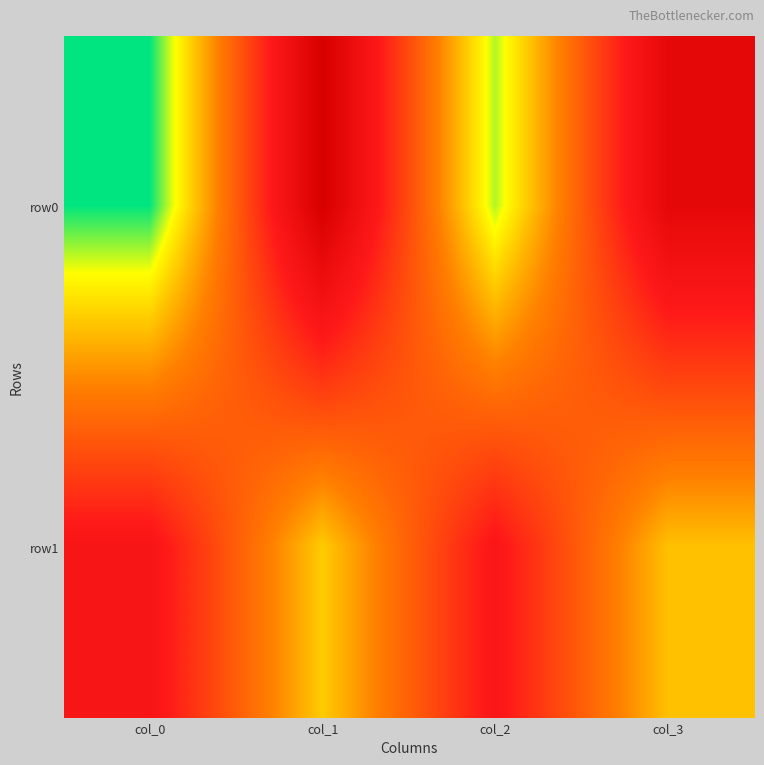

At col_0, list the series in order from largest to smallest.

row1, row0